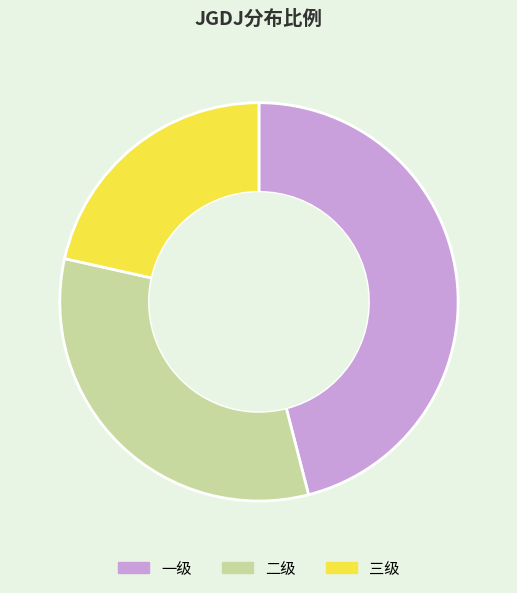

Do 一级 and 二级 together represent more than half of the pie?

Yes